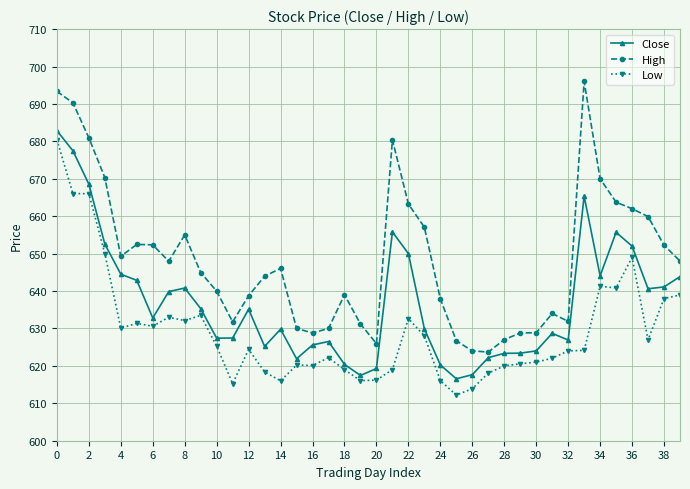

What is the average value of the Close series?

636.9